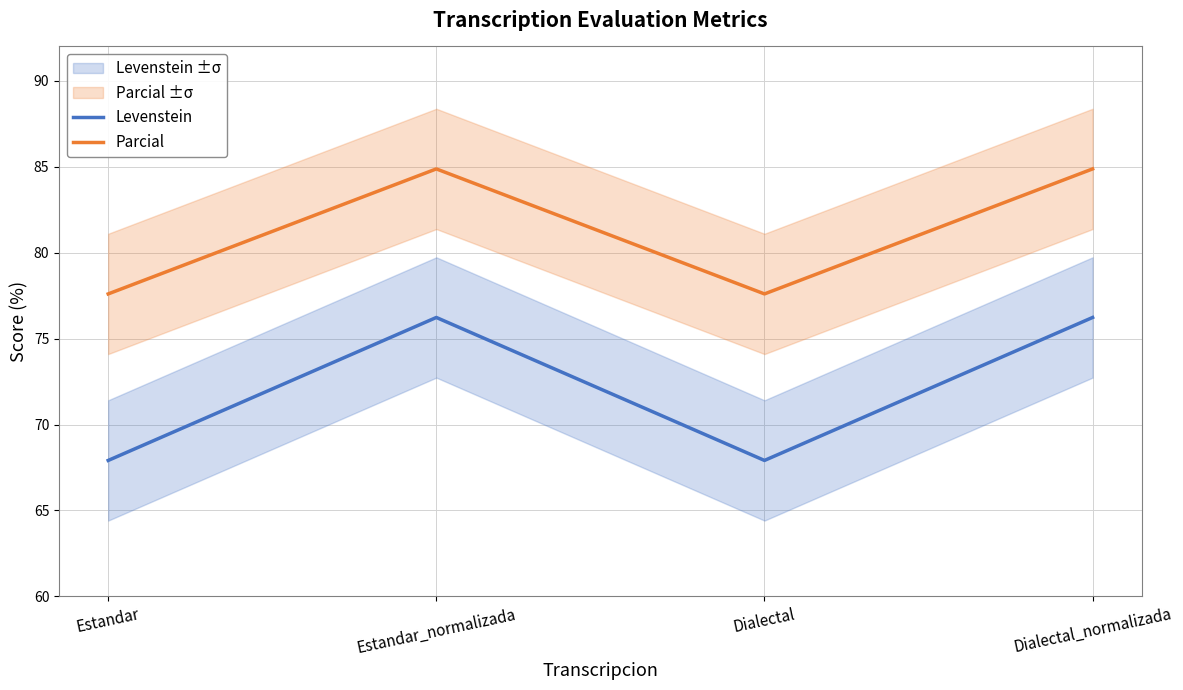

True or false: Parcial has more than 1 interior local peaks.

False